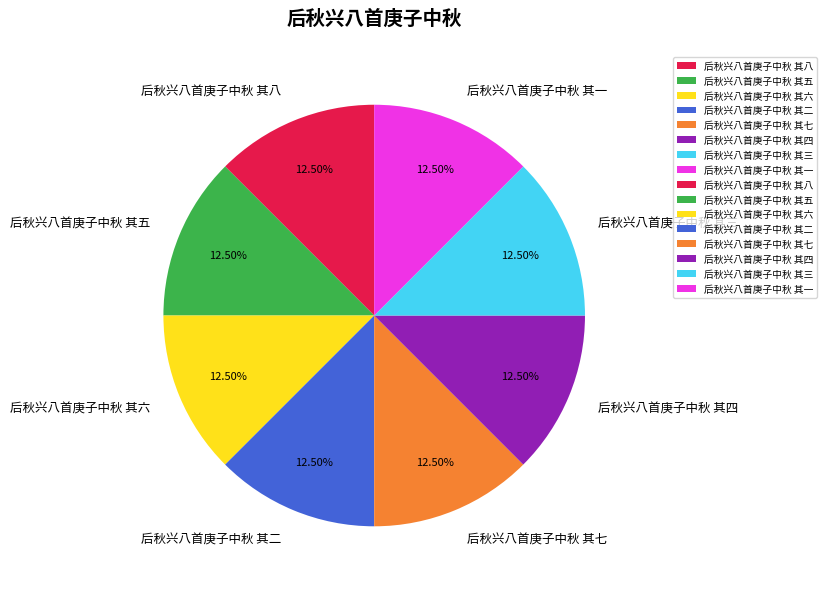

What is the ratio of the value at 后秋兴八首庚子中秋 其四 to the value at 后秋兴八首庚子中秋 其八?

1.0